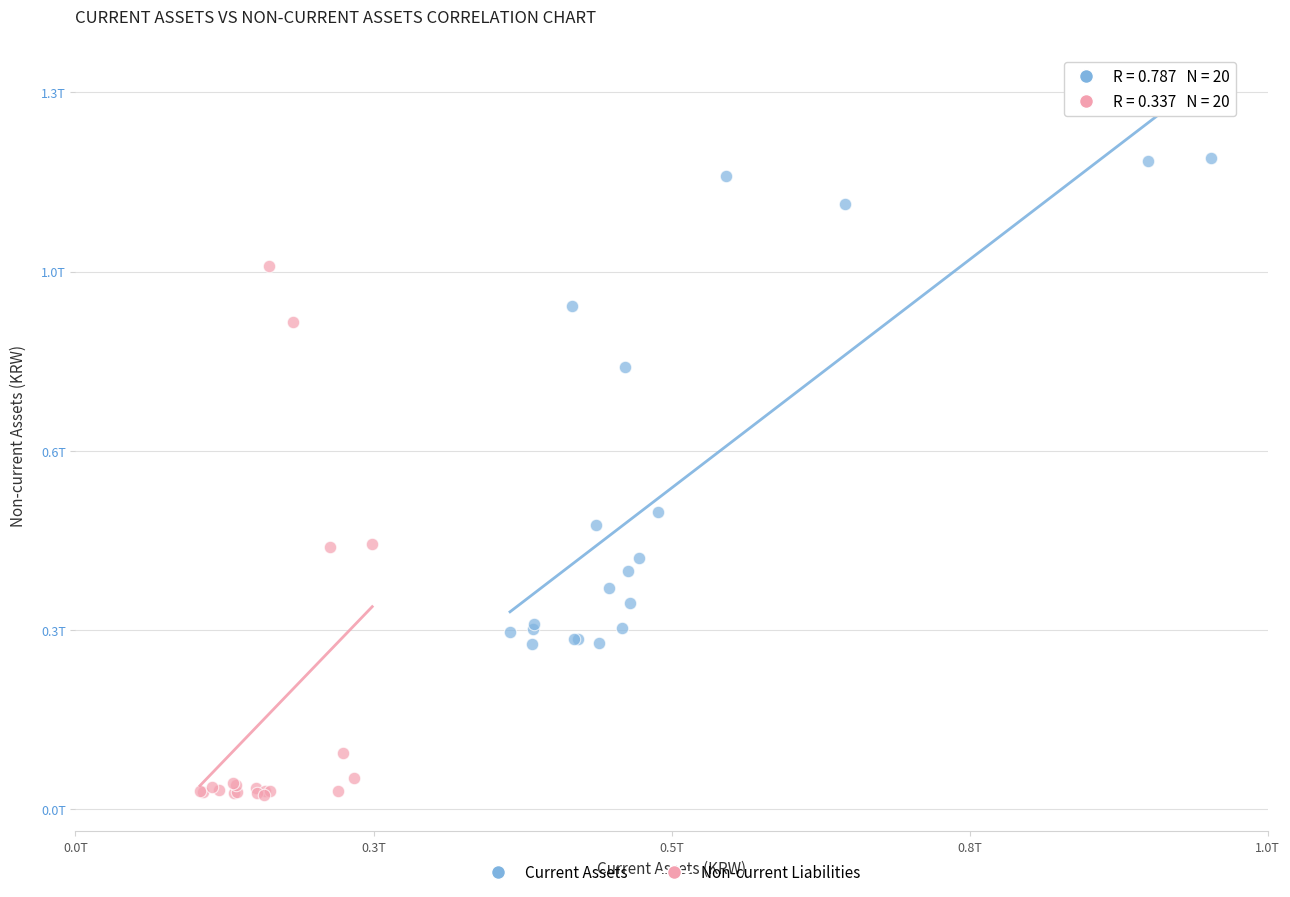

What are all the series names shown in the legend?

Current Assets, Non-current Liabilities